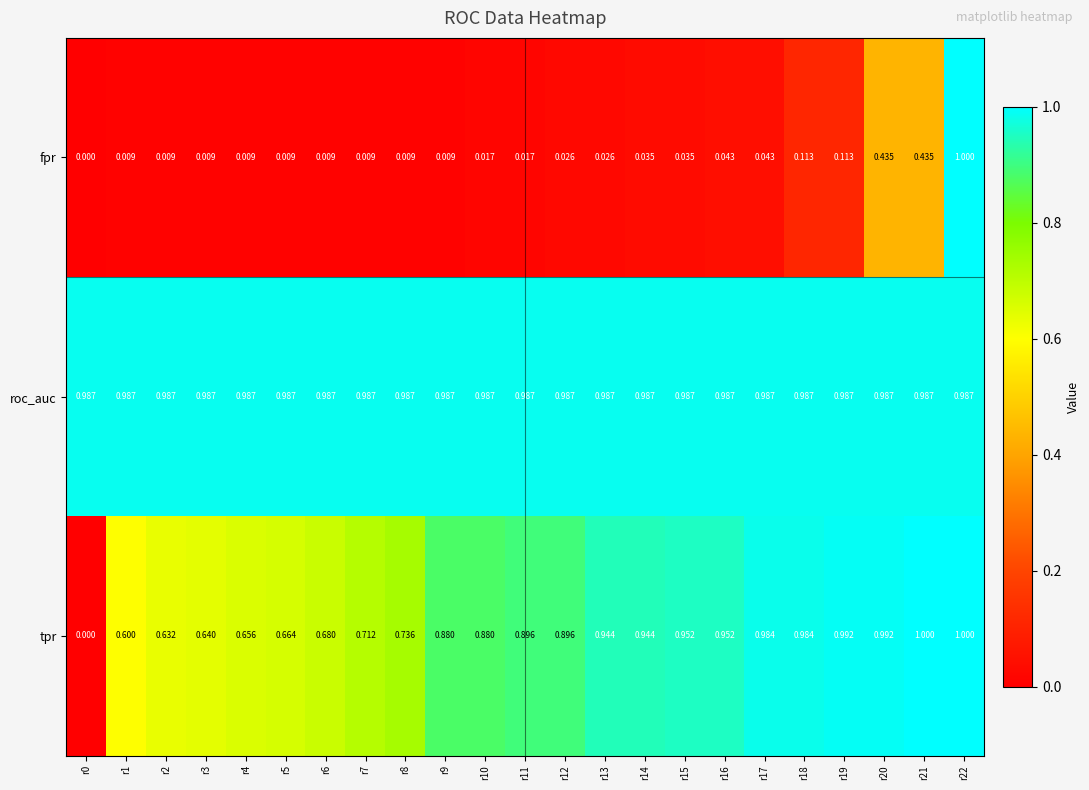

Which series has the largest total across all categories?

roc_auc